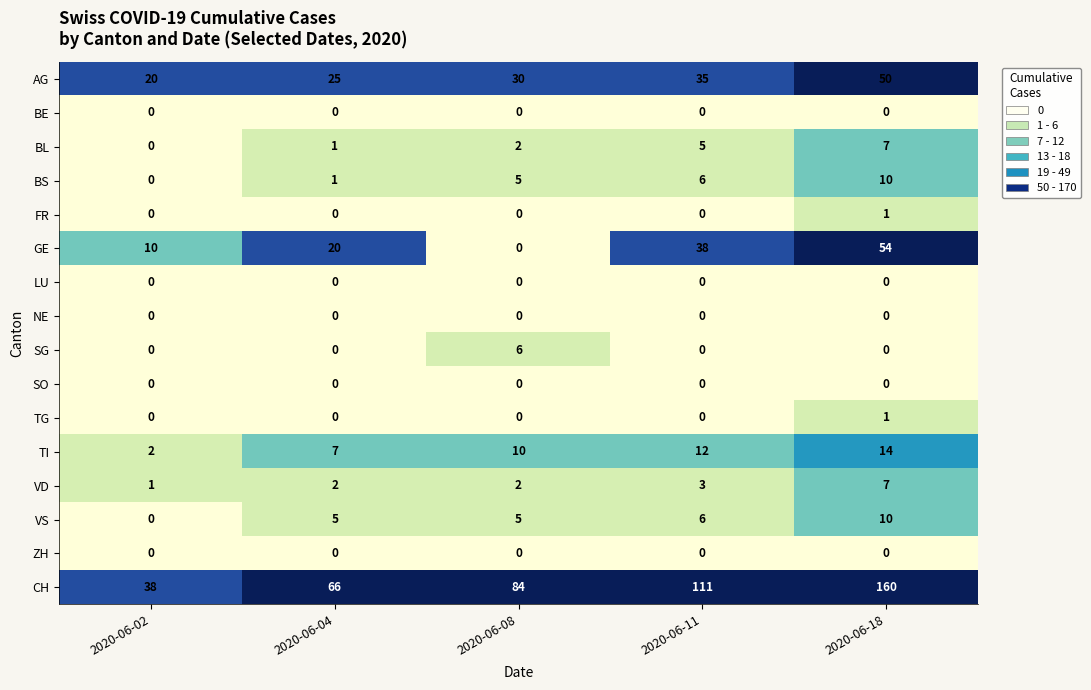

The LU series shows 0 at 2020-06-11. True or false?

True